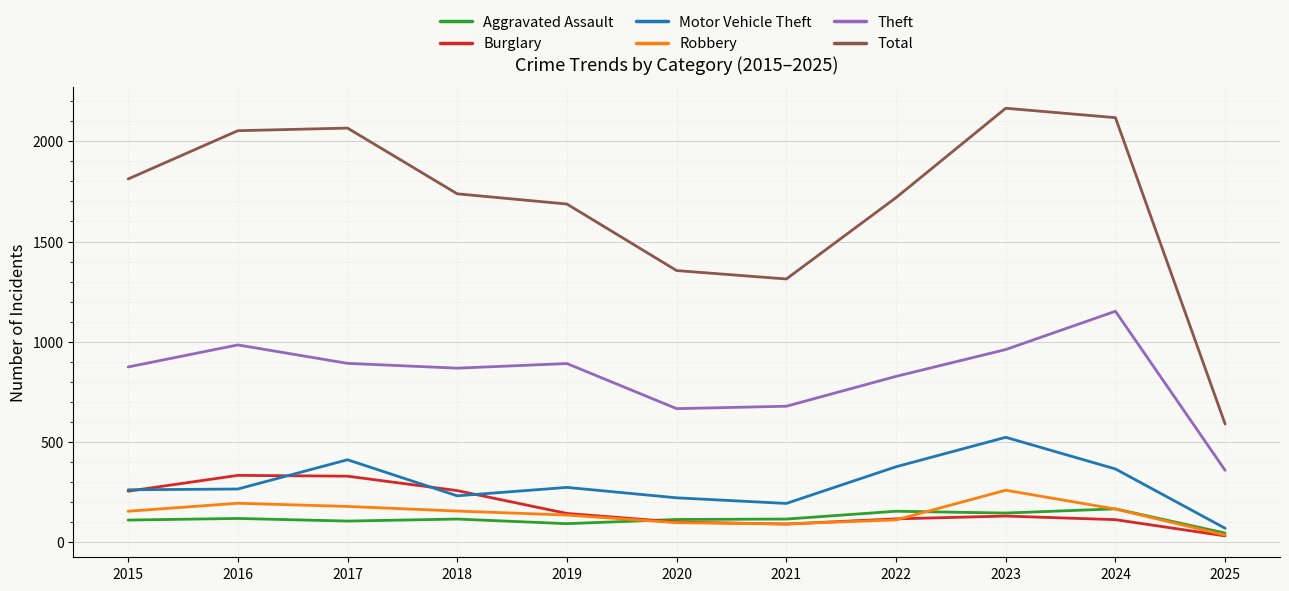

At 2017, list the series in order from largest to smallest.

Total, Theft, Motor Vehicle Theft, Burglary, Robbery, Aggravated Assault